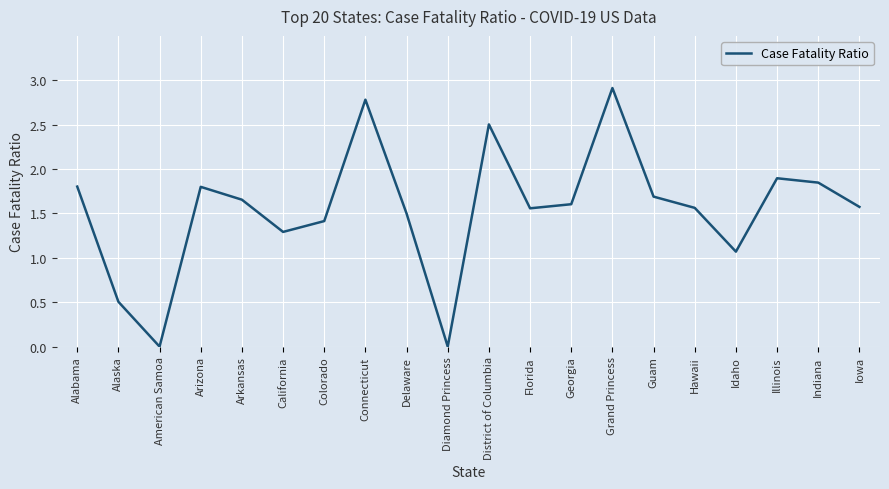

Which has a higher value, District of Columbia or American Samoa?

District of Columbia